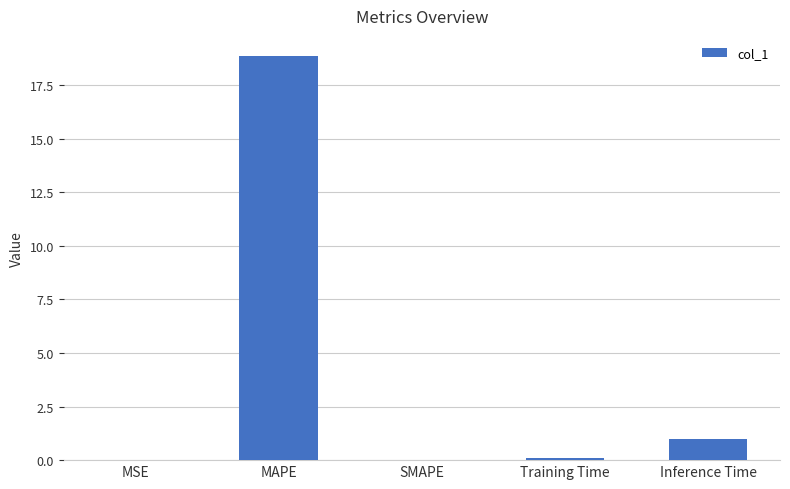

Is it true that the value at SMAPE is 0.0?

True